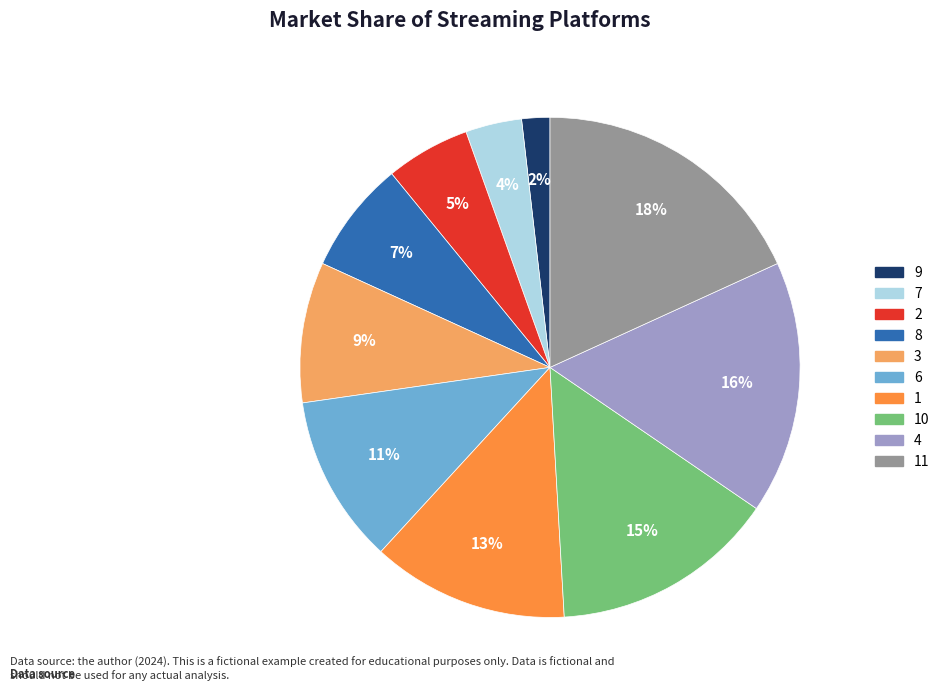

Is there any slice that represents more than half of the pie?

No